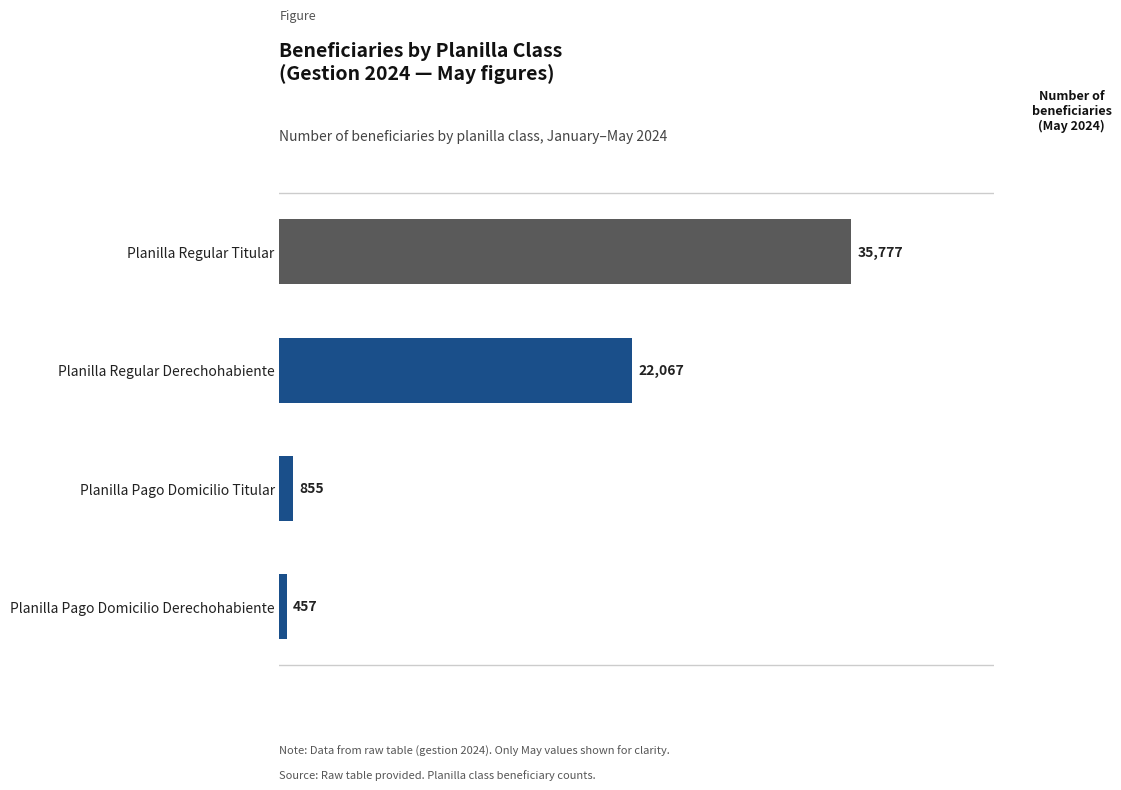

Count the number of data series in this chart.

1